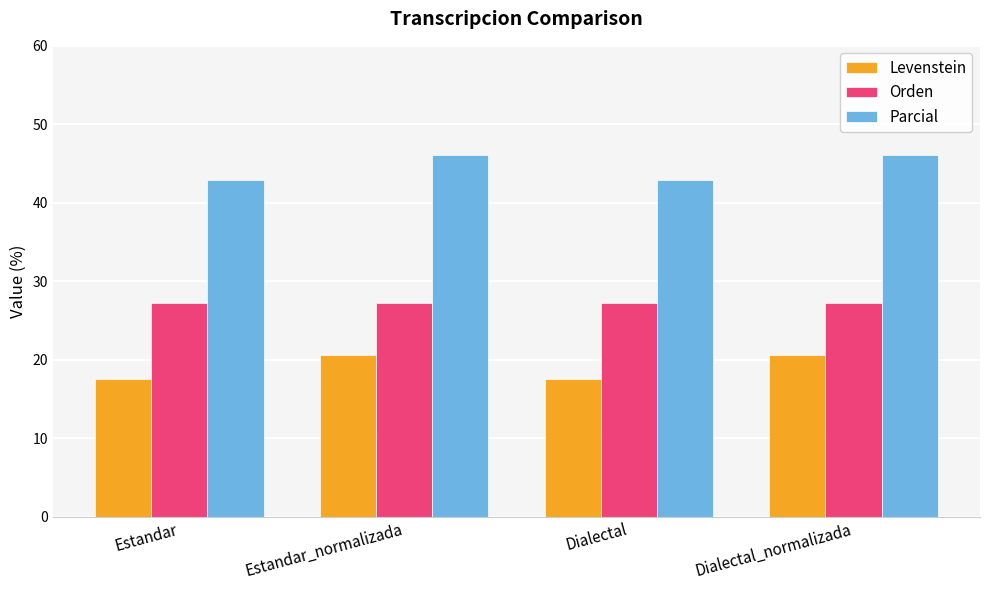

How many bars are there in total?

12